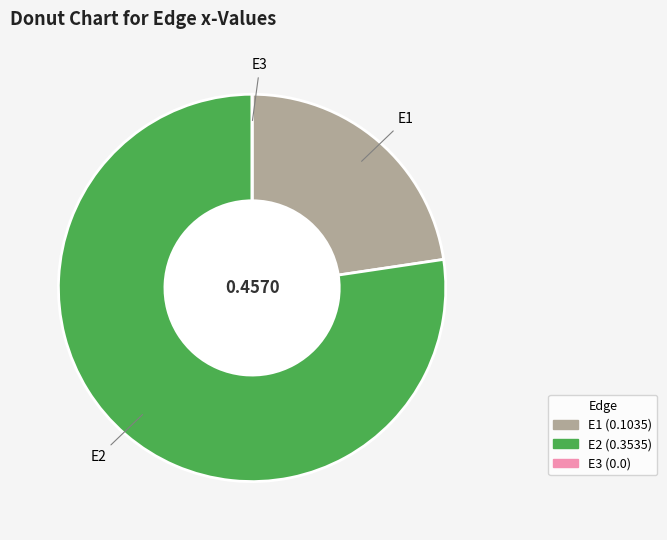

Which slice represents more than half of the pie?

E2